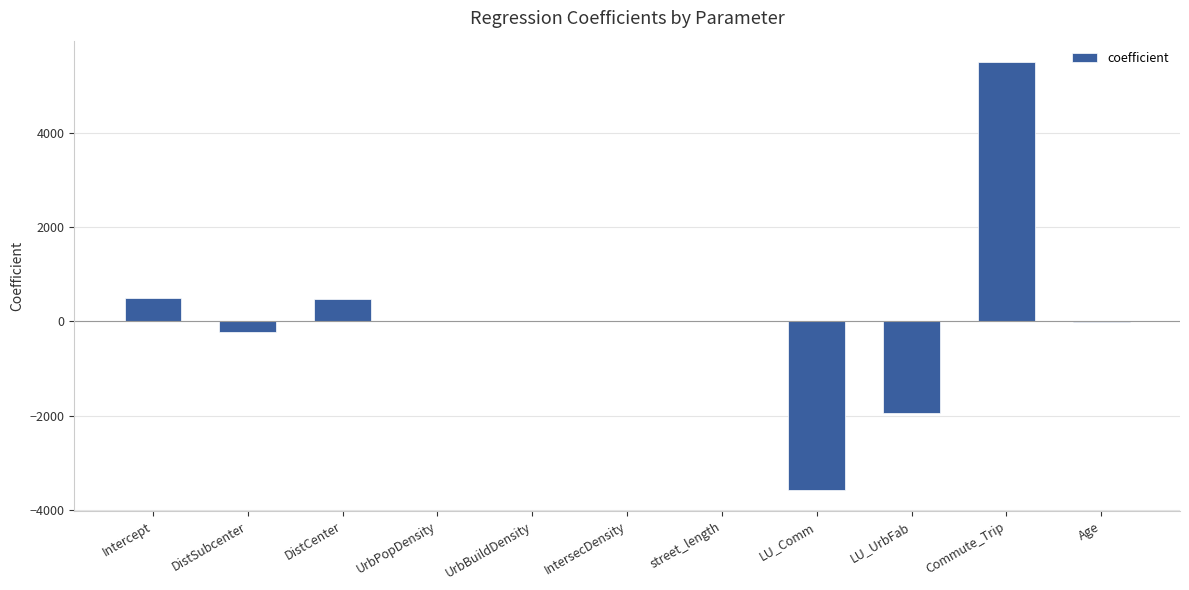

Which has a higher value, LU_Comm or DistSubcenter?

DistSubcenter